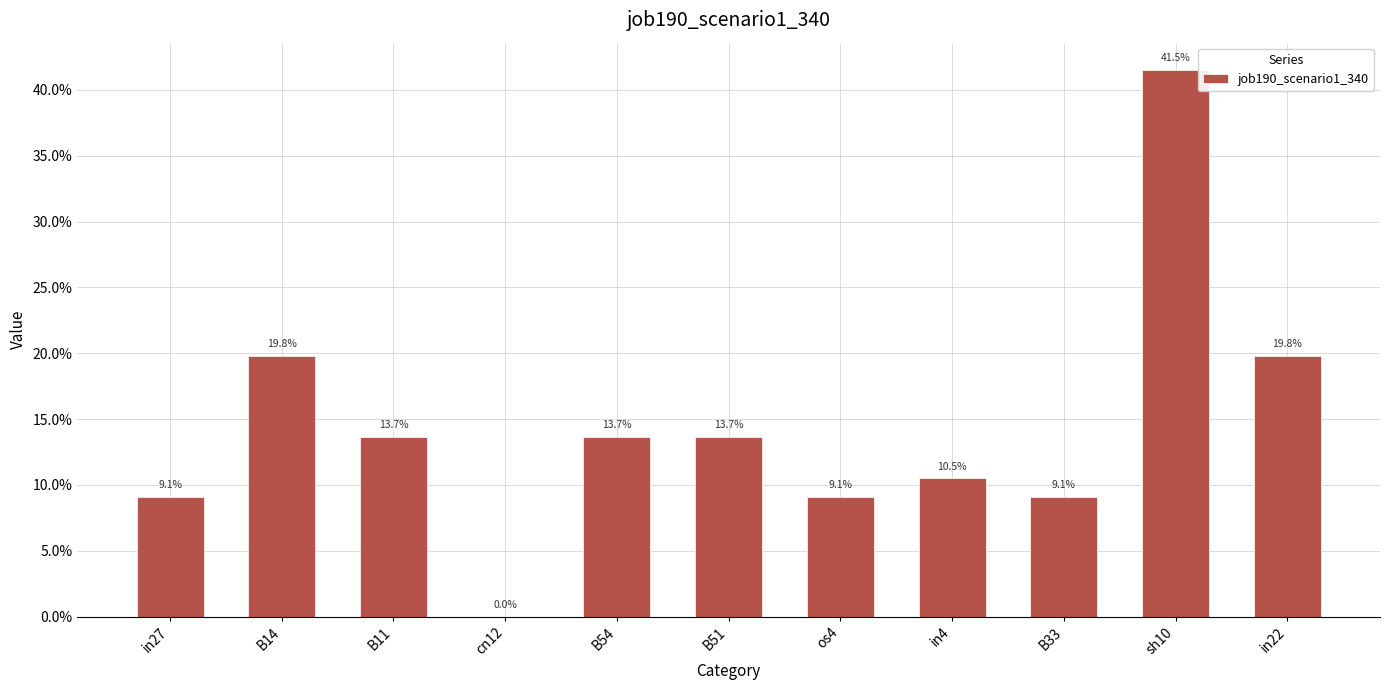

Reading right to left, list all the values displayed in this chart.

in22=0.2	sh10=0.4	B33=0.1	in4=0.1	os4=0.1	B51=0.1	B54=0.1	cn12=0.0	B11=0.1	B14=0.2	in27=0.1